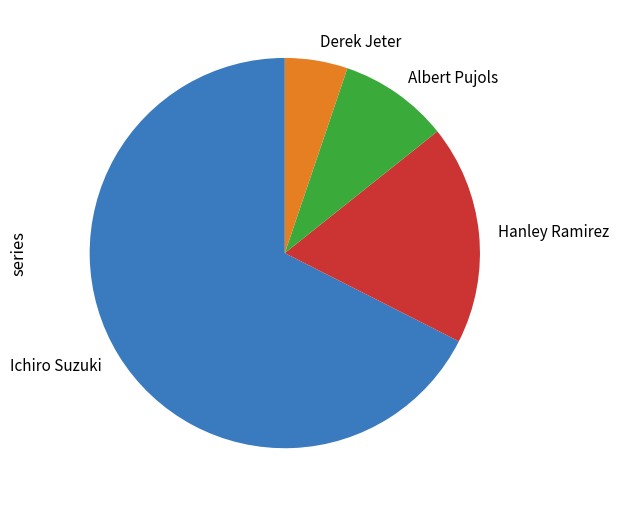

What is the ratio of the value at Hanley Ramirez to the value at Ichiro Suzuki?

0.3